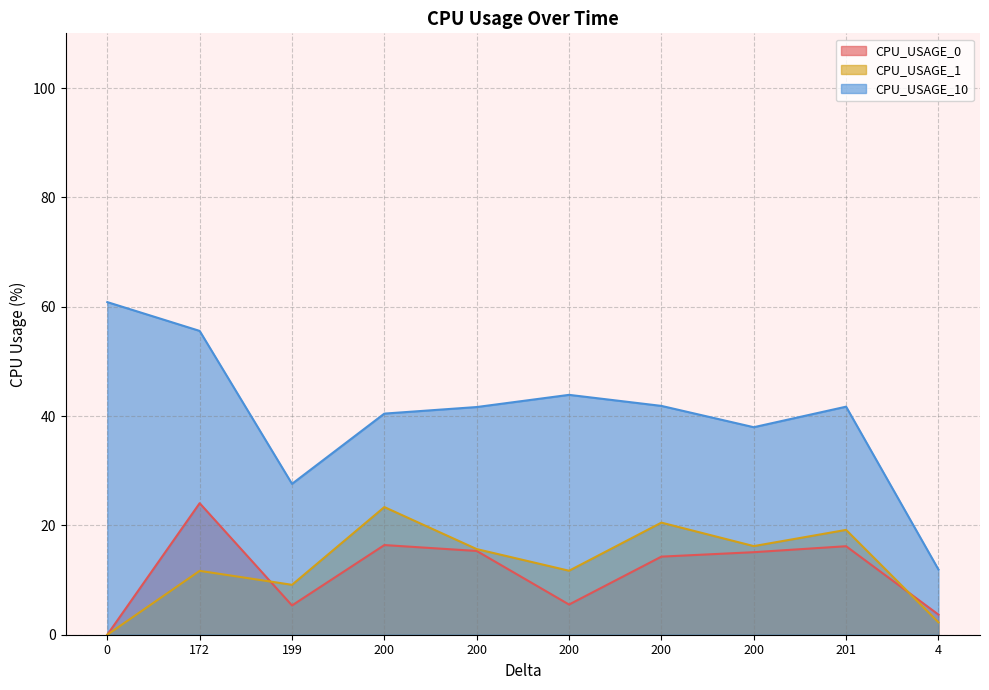

Which series has the largest total across all categories?

CPU_USAGE_10